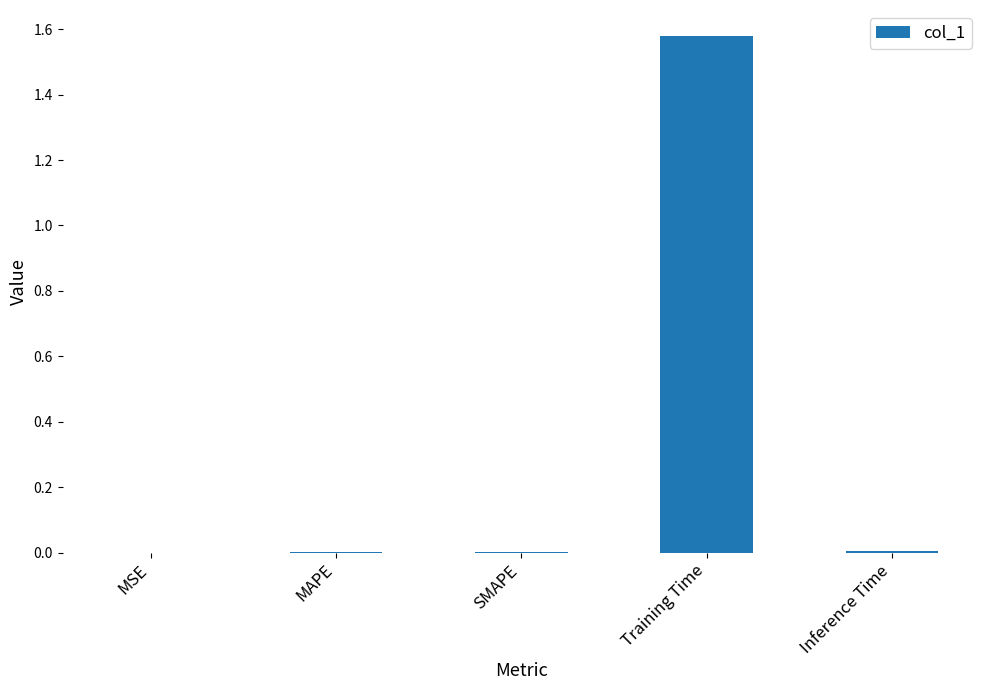

Which has a higher value, Training Time or MSE?

Training Time